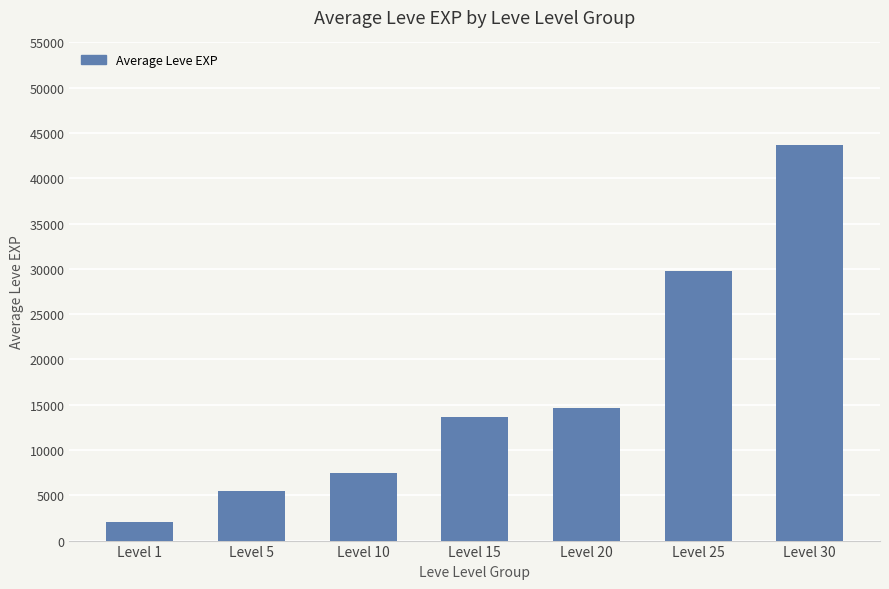

What is the greatest value displayed?

43731